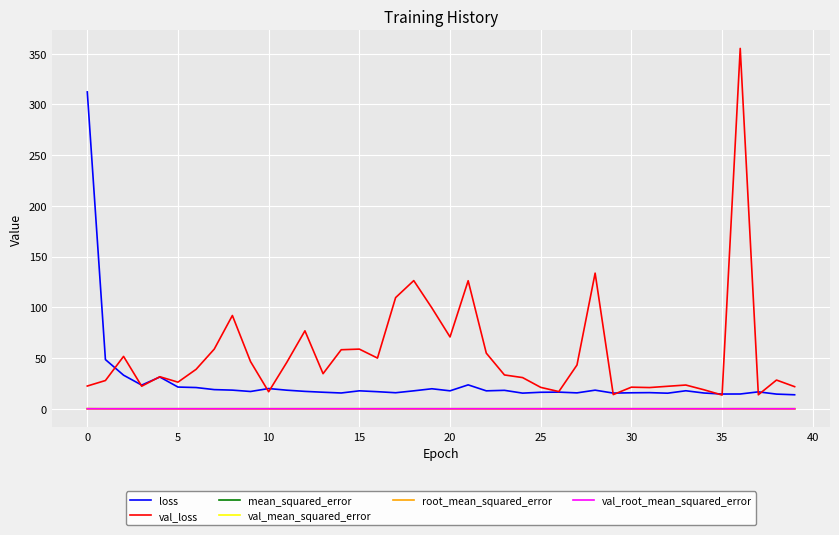

What is the maximum value shown in the chart?

355.1